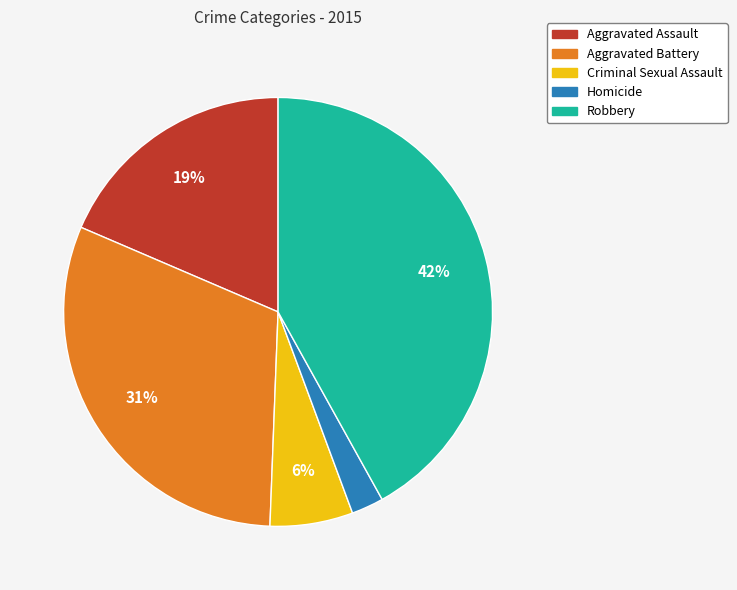

Is the sum of Aggravated Battery and Homicide greater than half?

No